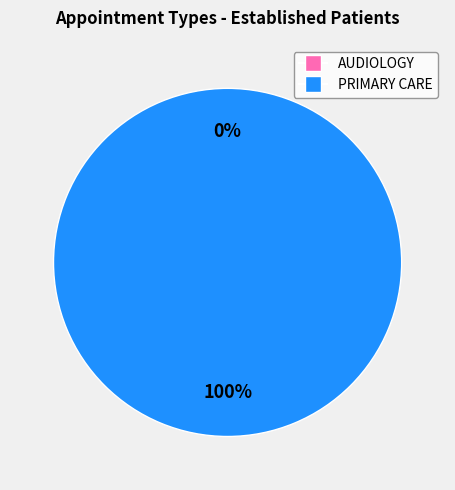

Does AUDIOLOGY represent more than half of the total?

No